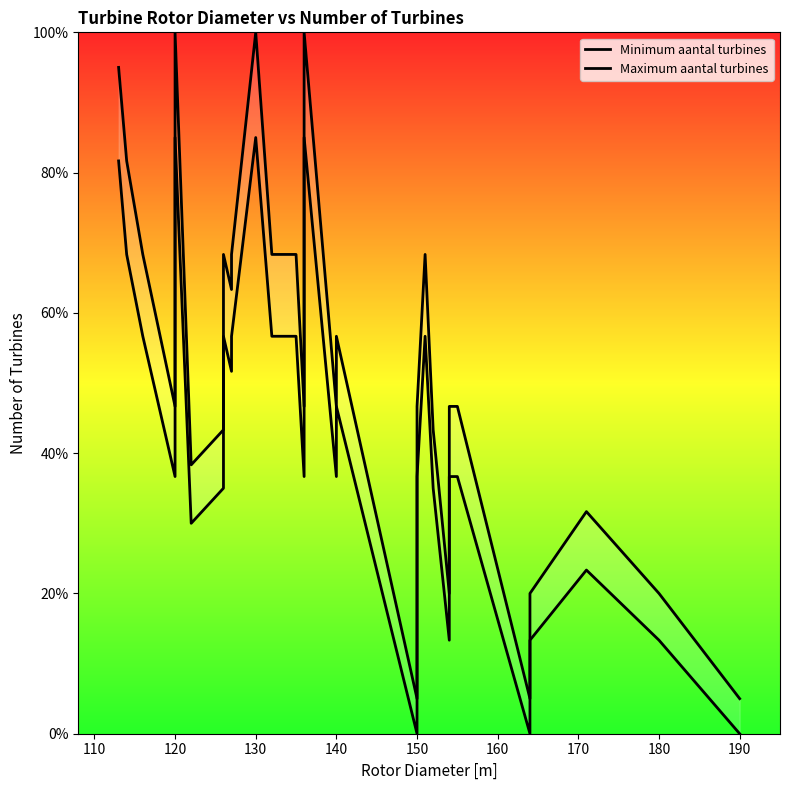

In Minimum aantal turbines, how many points are higher than both neighbors (excluding endpoints)?

5